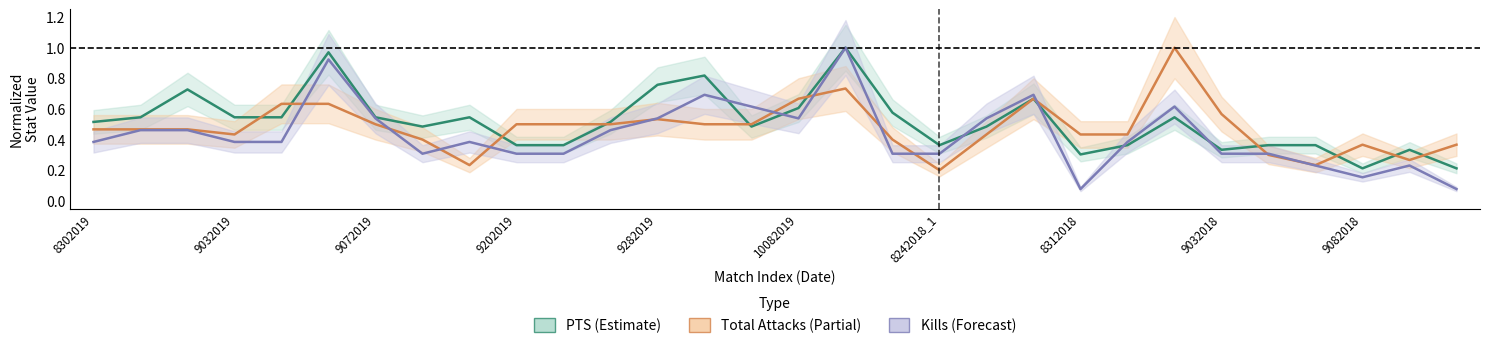

Reading left to right, list all the values displayed in this chart.

PTS: 0.5	0.5	0.7	0.5	0.5	1.0	0.5	0.5	0.5	0.4	0.4	0.5	0.8	0.8	0.5	0.6	1.0	0.6	0.4	0.5	0.7	0.3	0.4	0.5	0.3	0.4	0.4	0.2	0.3	0.2
Kills: 0.4	0.5	0.5	0.4	0.4	0.9	0.5	0.3	0.4	0.3	0.3	0.5	0.5	0.7	0.6	0.5	1.0	0.3	0.3	0.5	0.7	0.1	0.4	0.6	0.3	0.3	0.2	0.2	0.2	0.1
Total Attacks: 0.5	0.5	0.5	0.4	0.6	0.6	0.5	0.4	0.2	0.5	0.5	0.5	0.5	0.5	0.5	0.7	0.7	0.4	0.2	0.4	0.7	0.4	0.4	1.0	0.6	0.3	0.2	0.4	0.3	0.4